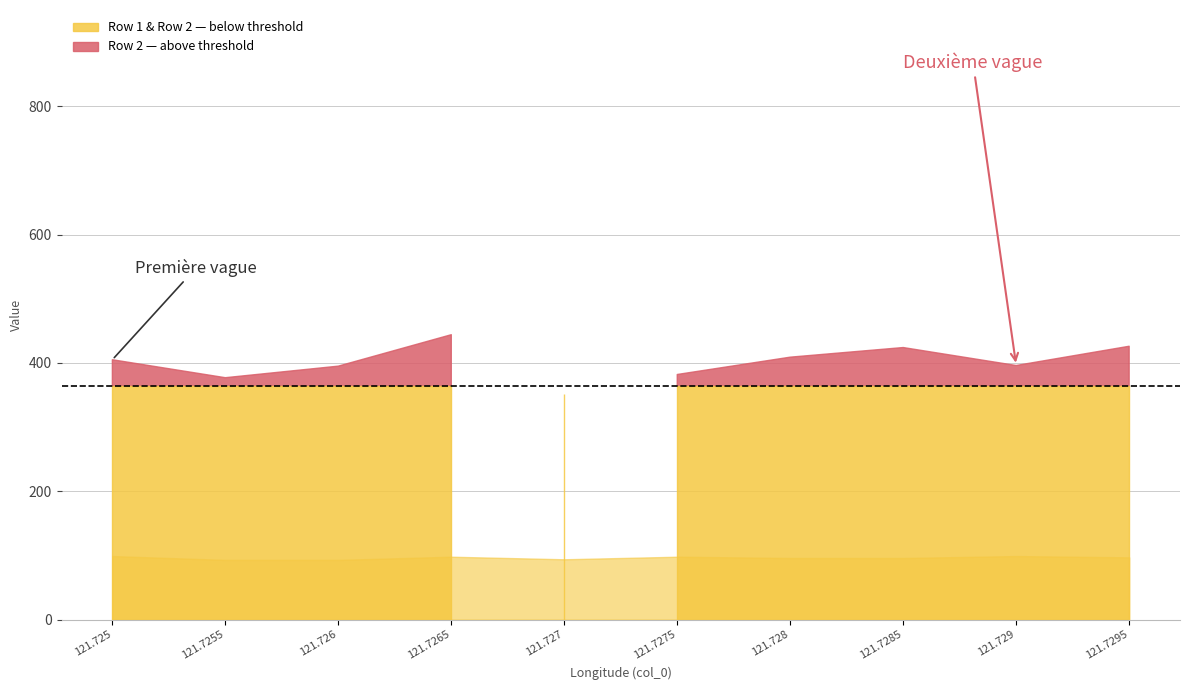

Which series has the largest range (max minus min)?

Row 2 (series B)